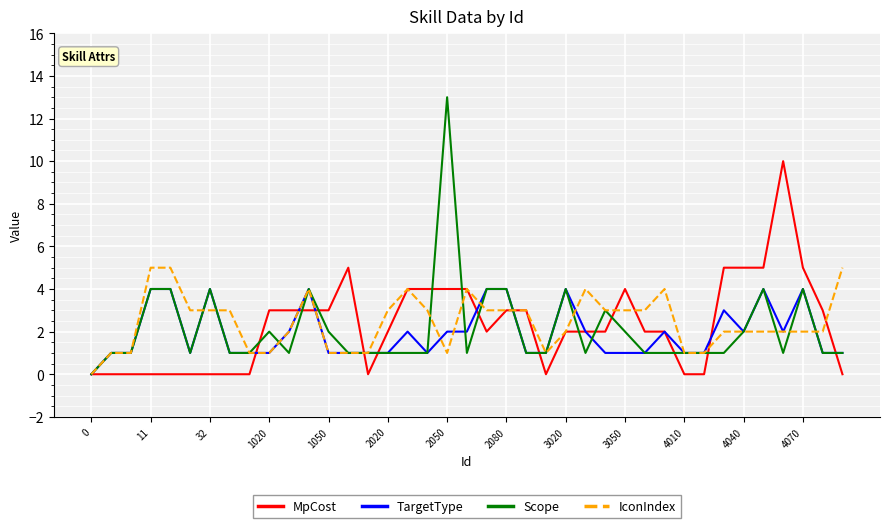

Which series has the widest spread of values?

Scope